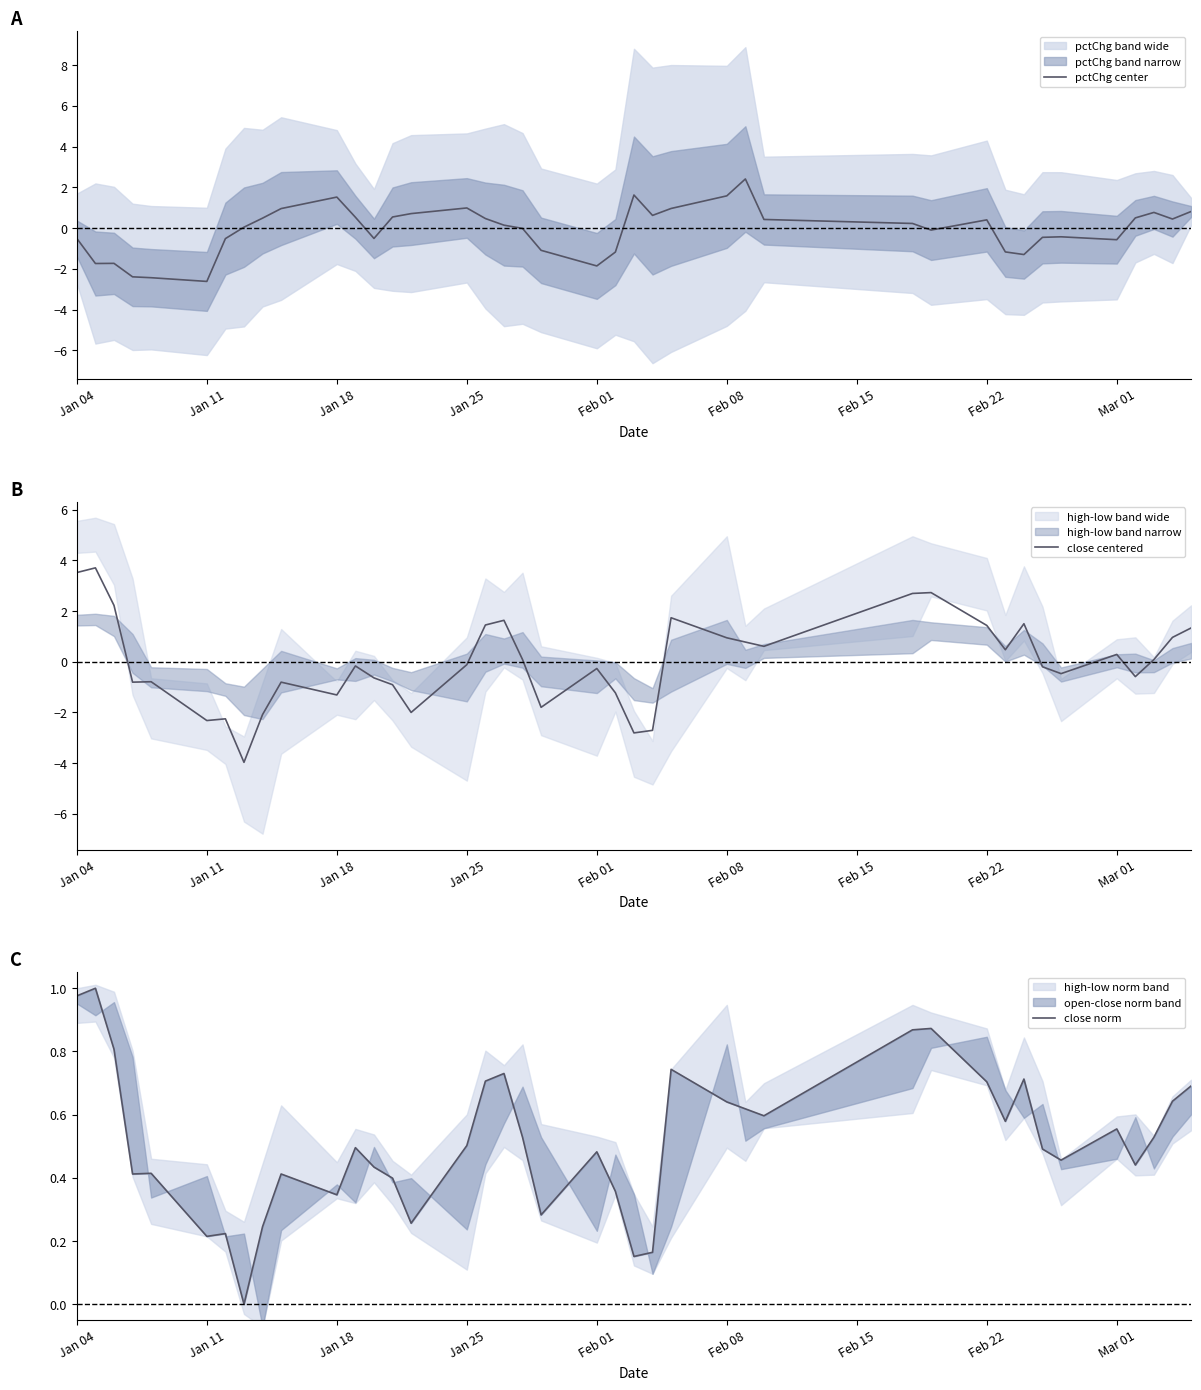

True or false: close centered has a value of -0.3 at Jan 18.

False